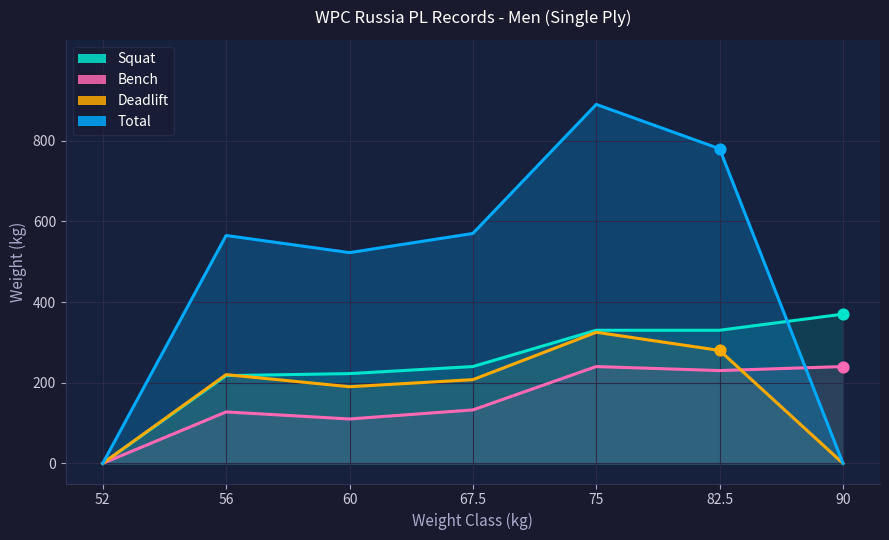

What is the total value across all series at 56?

1130.0